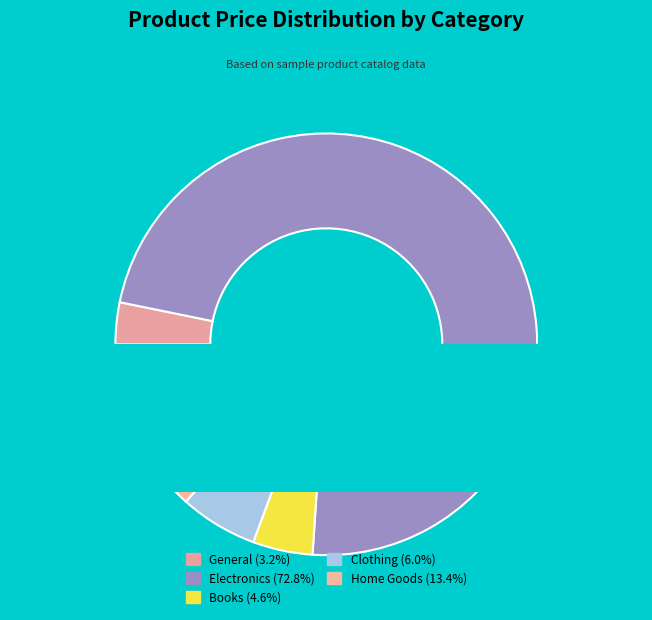

What is the smallest slice in the pie chart?

General